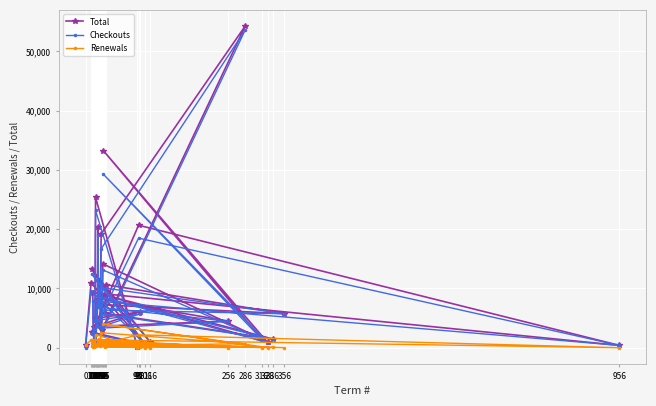

What is the sum of the Total values at 29 and 316?

4392